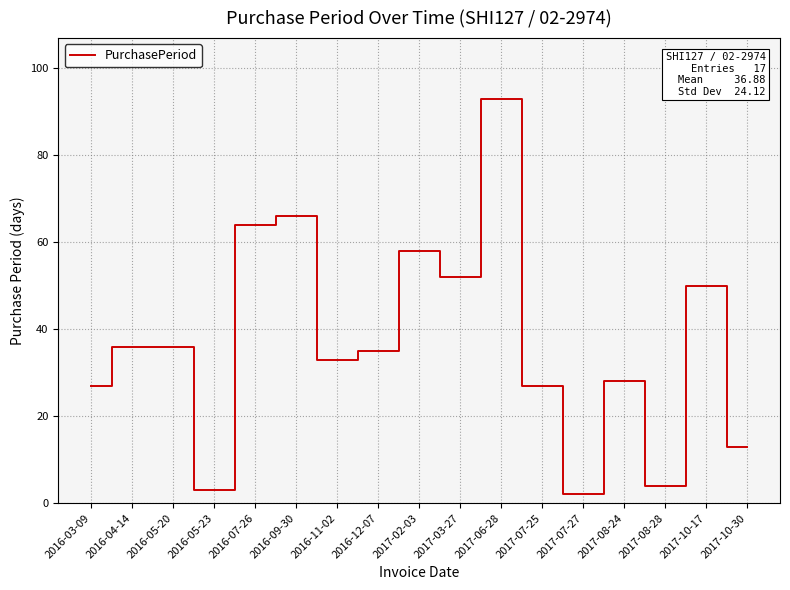

Is it true that the value at 2016-05-23 is 3?

True